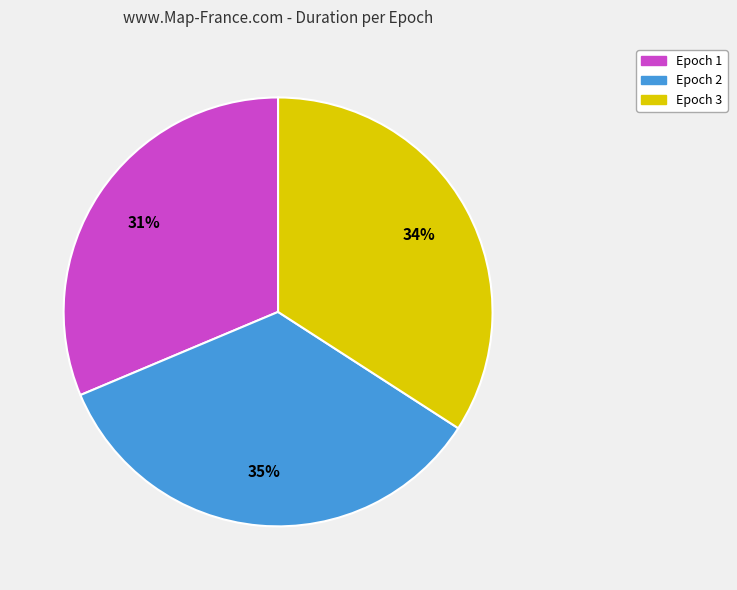

To the nearest percent, what portion does Epoch 2 represent?

35%